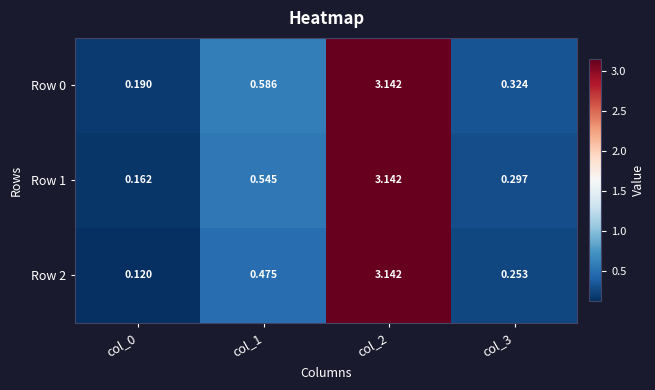

Is the value of Row 0 at col_2 greater than the value of Row 2 at col_1?

Yes